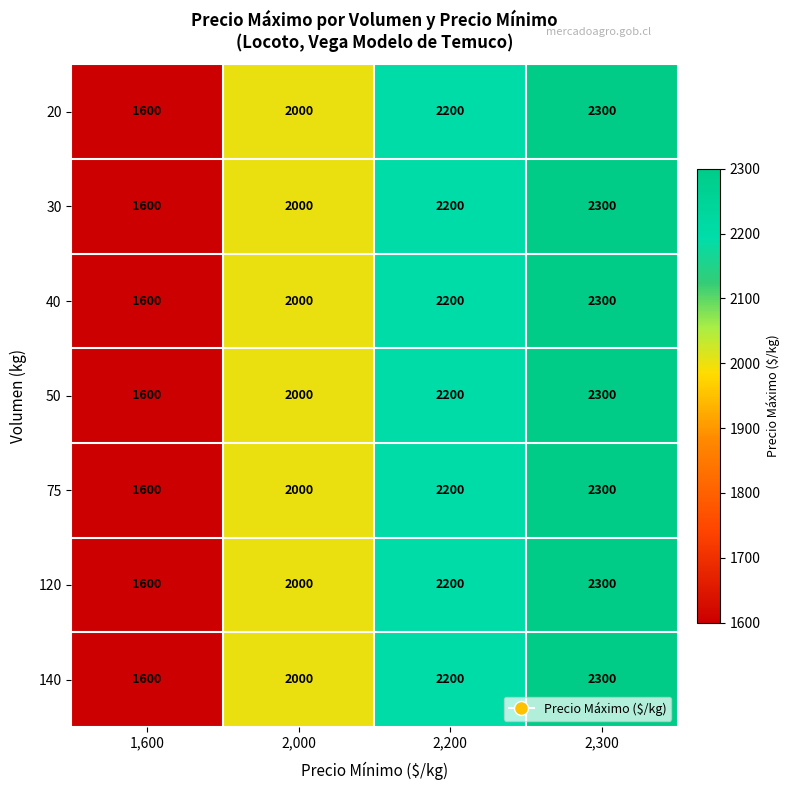

What is the average value of the 40 series?

2025